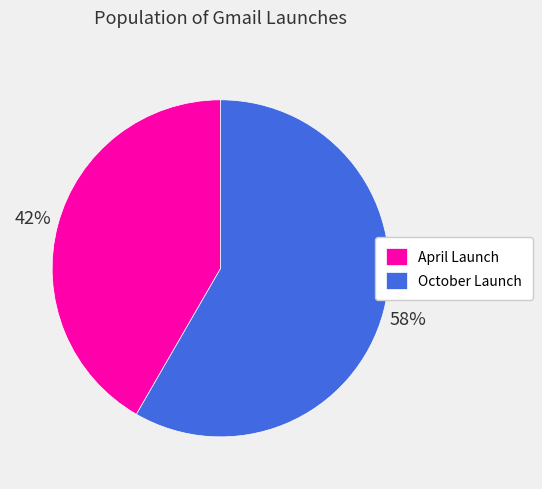

How many segments does this pie chart have?

2